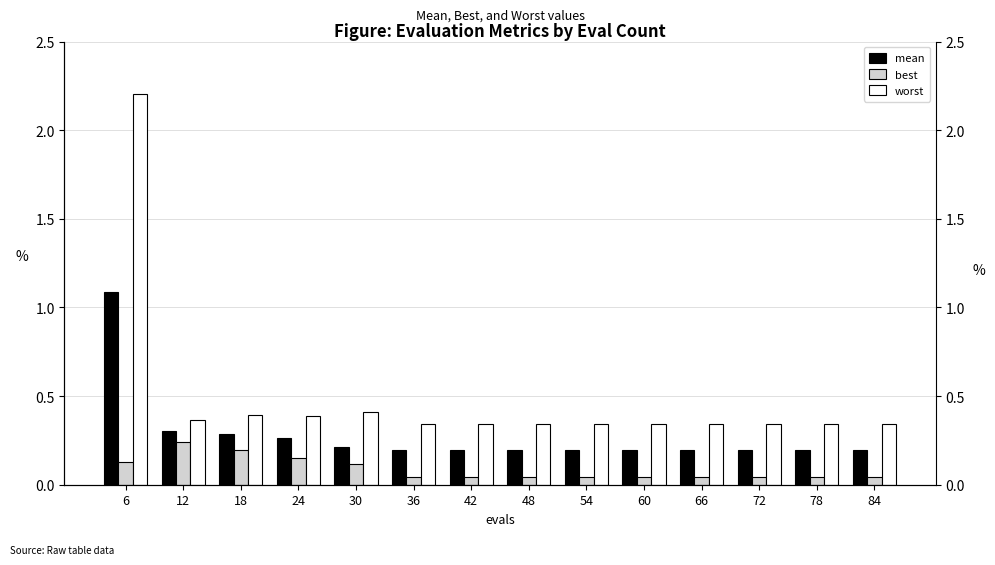

True or false: worst has a value of 0.3 at 54.

True